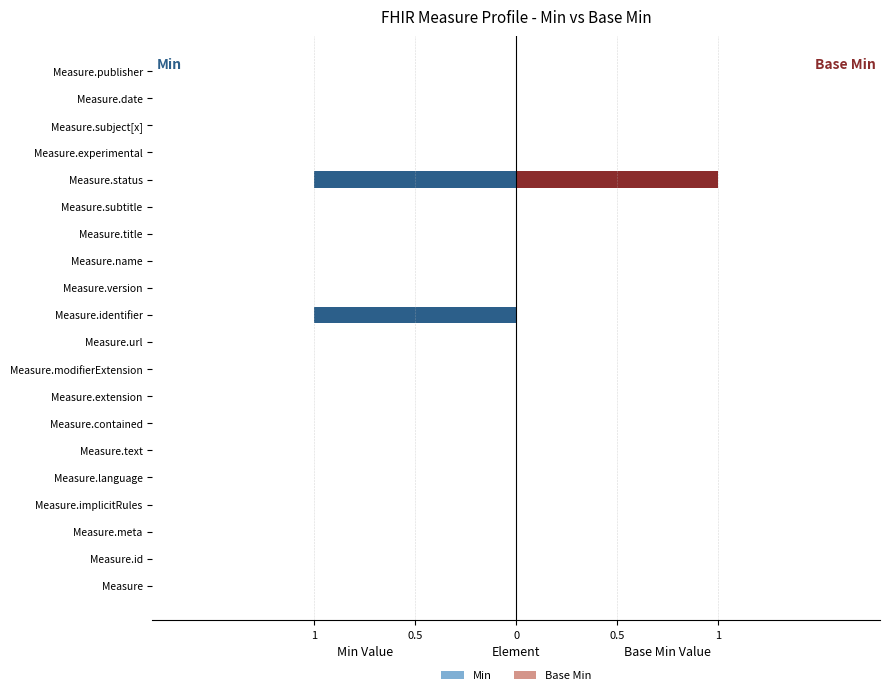

How many groups of bars are there?

20